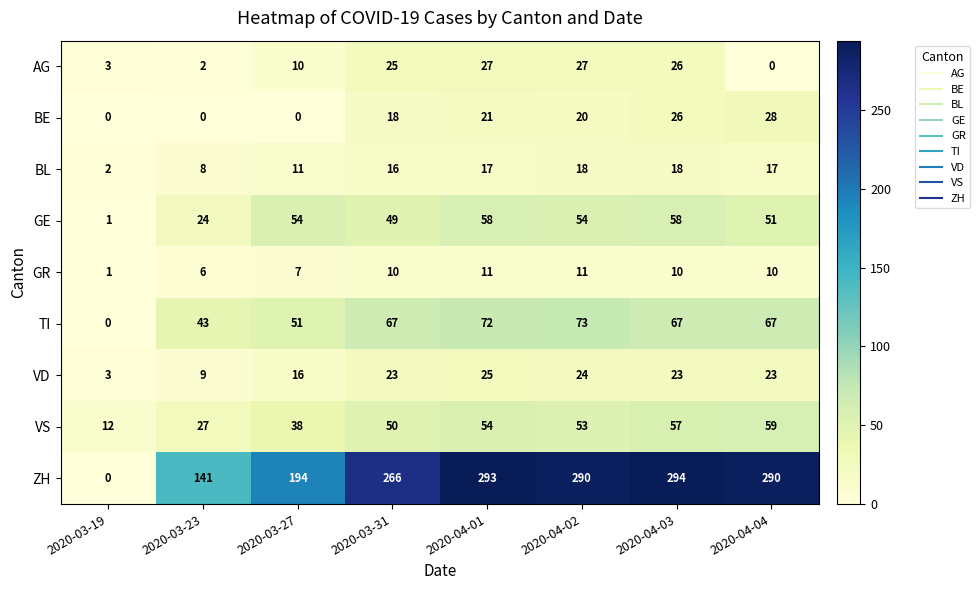

What is the difference between the maximum and minimum values in the ZH series?

294